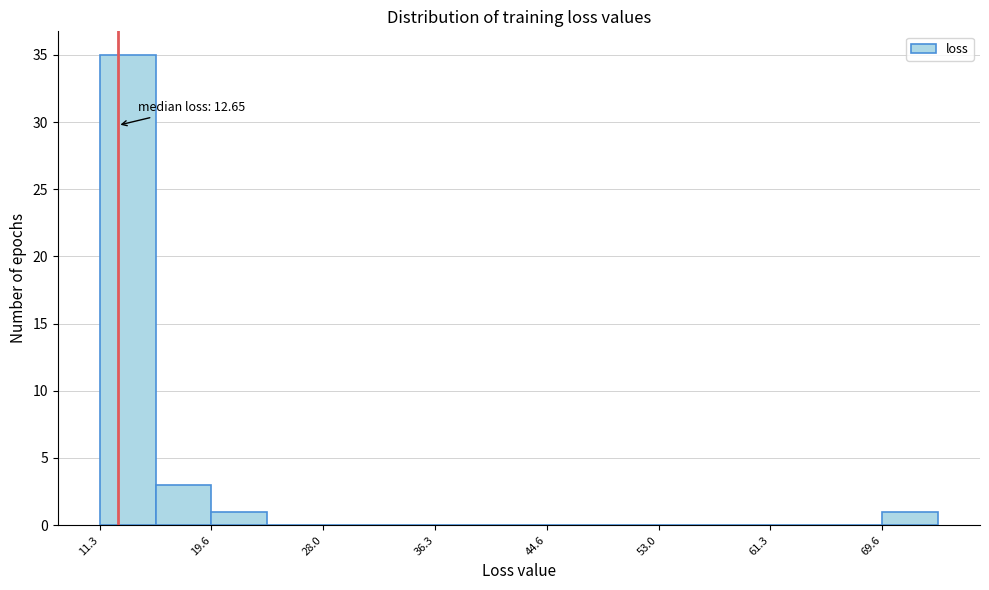

Which range on the x-axis has the tallest bar?

11 to 15